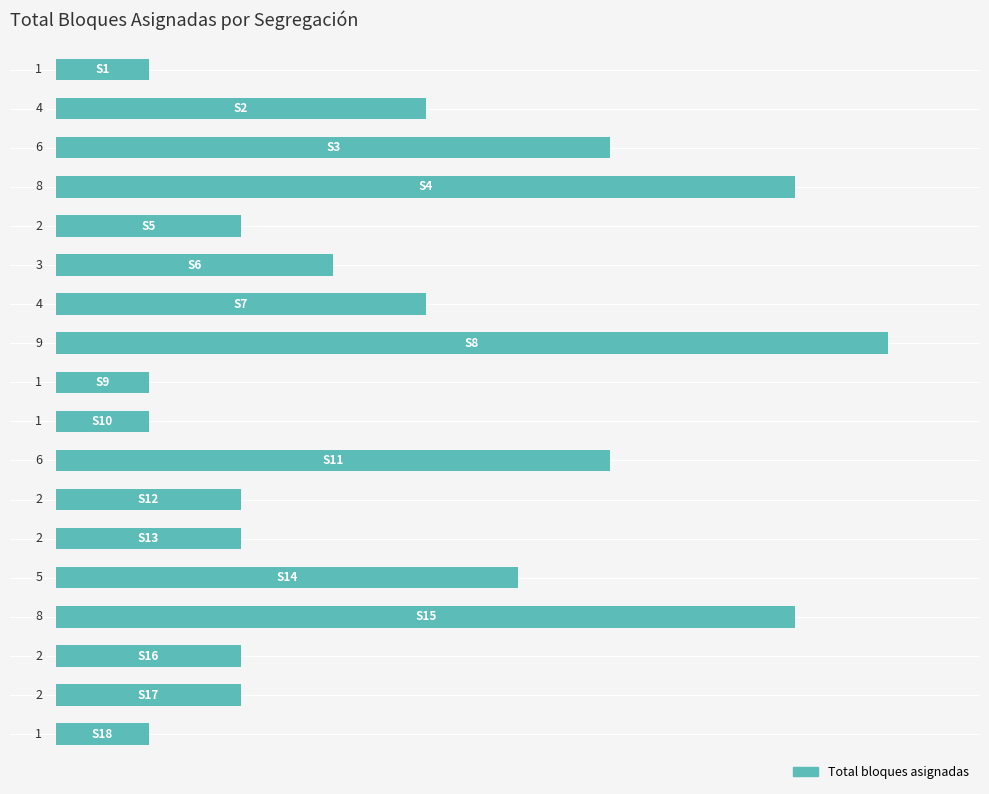

What is the value of the 7th bar from the top?

4